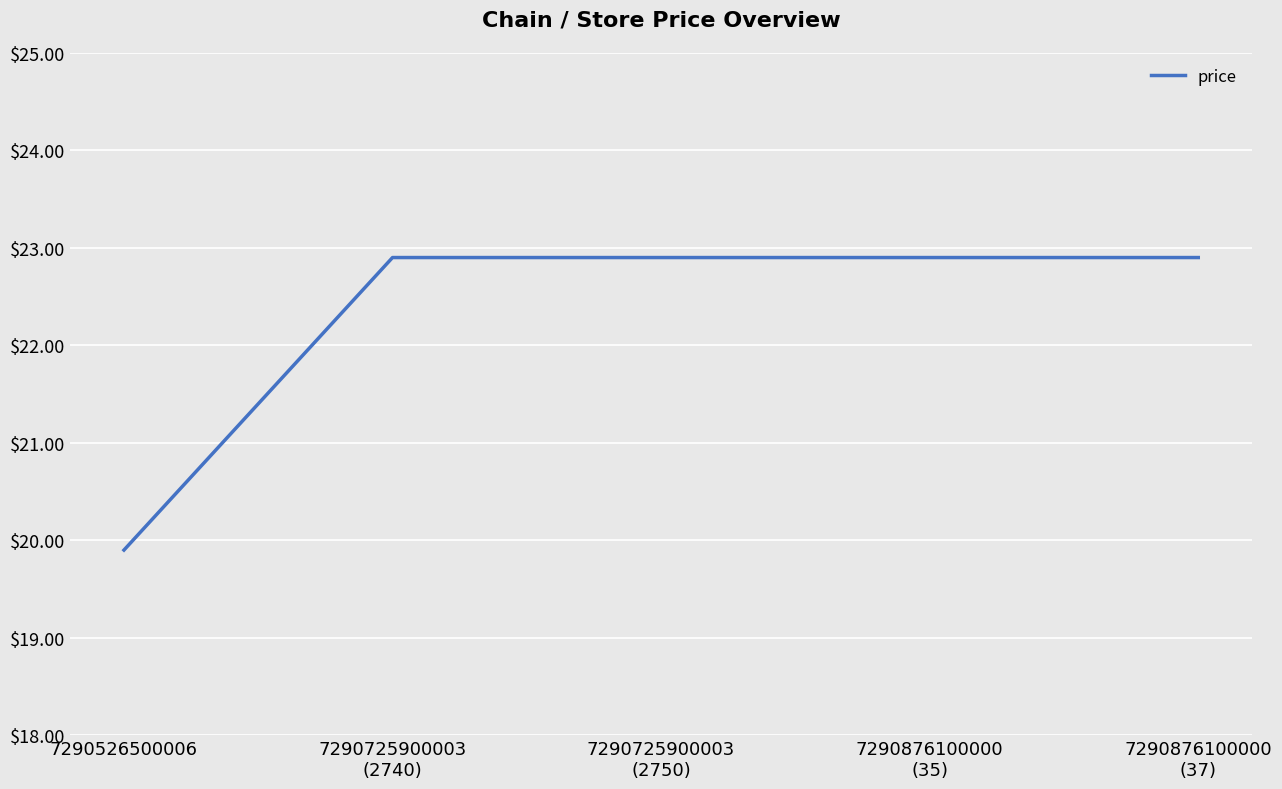

Count the number of values greater than 22.

4